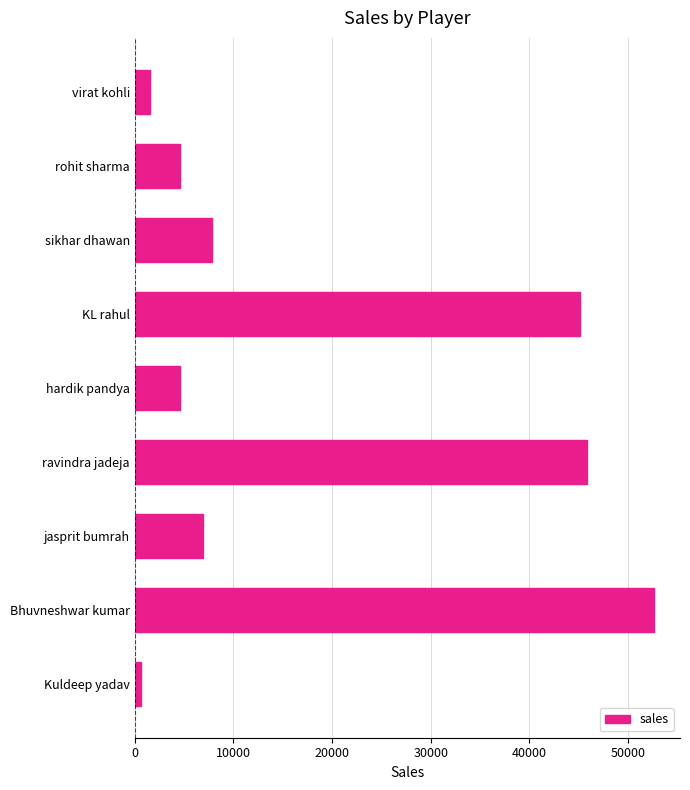

What is the label of the 4th bar from the bottom?

ravindra jadeja